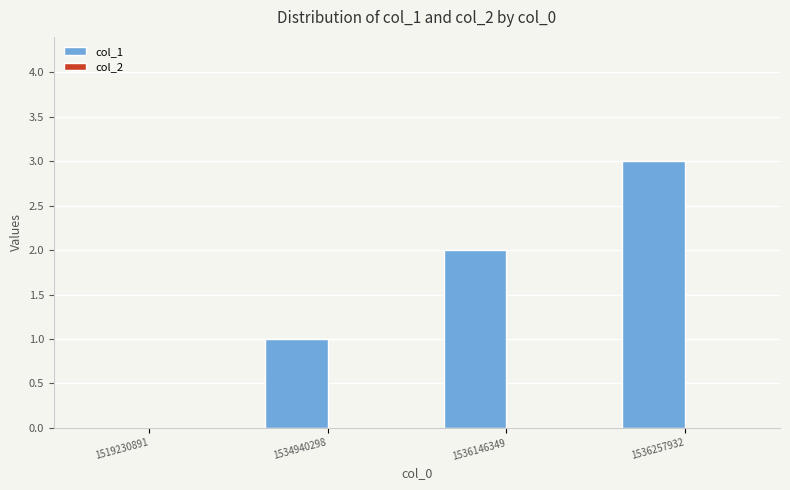

Read the value at 1536257932.

3